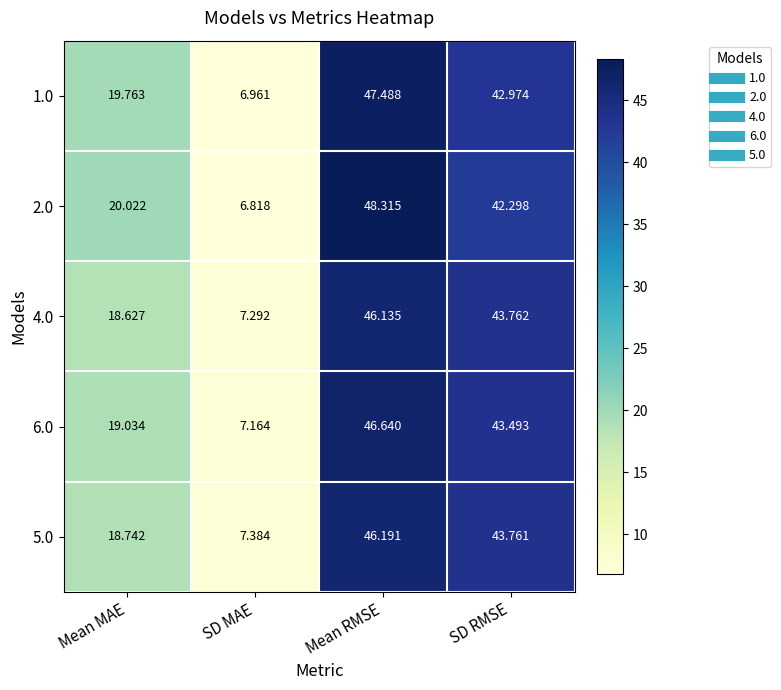

How many data points does each series have?

4